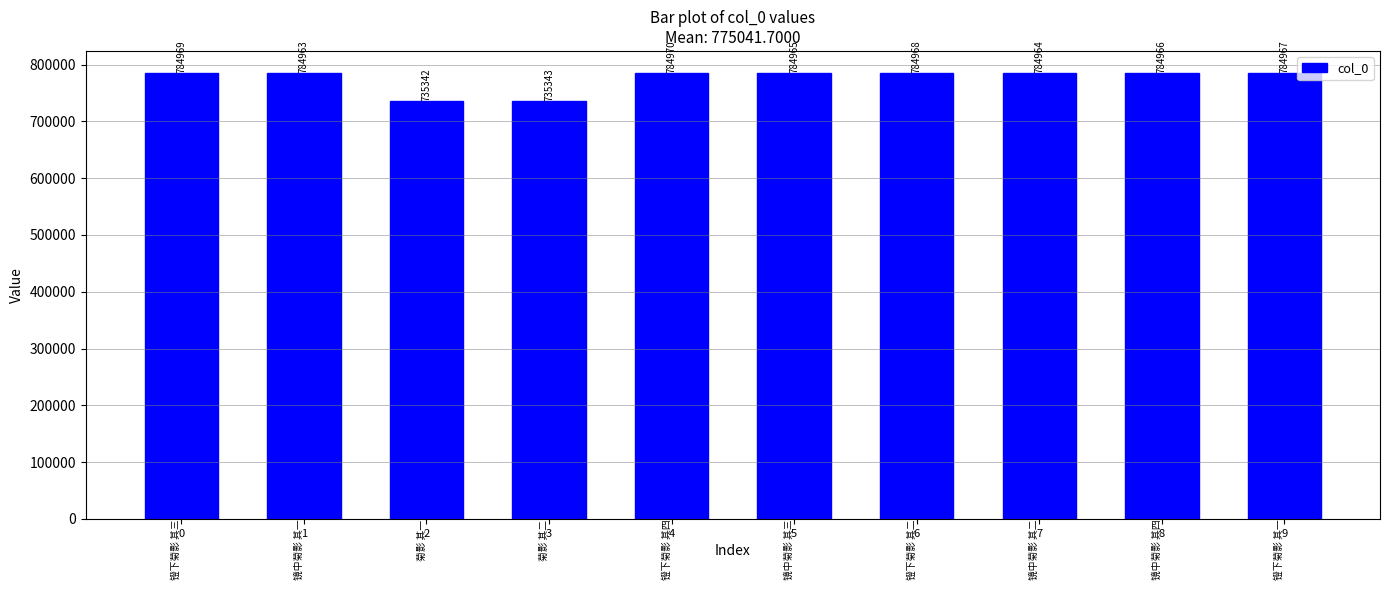

What value does the data have at 5?

784965